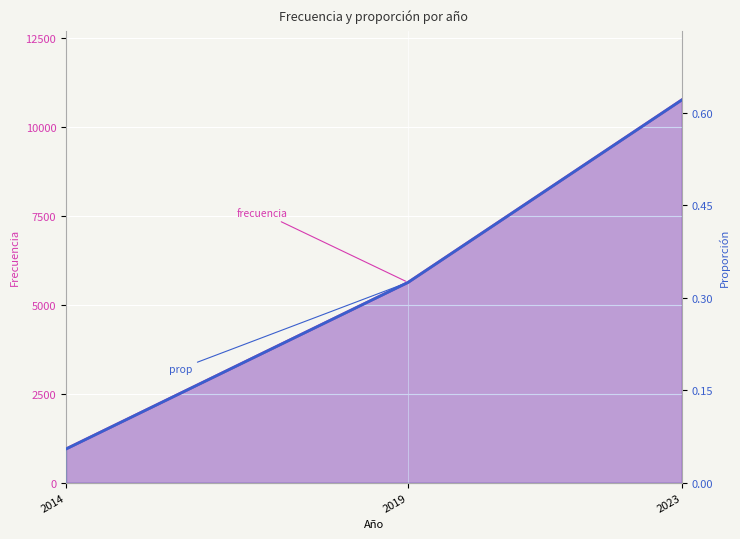

List the labels in order of prop value, largest first.

2023, 2019, 2014